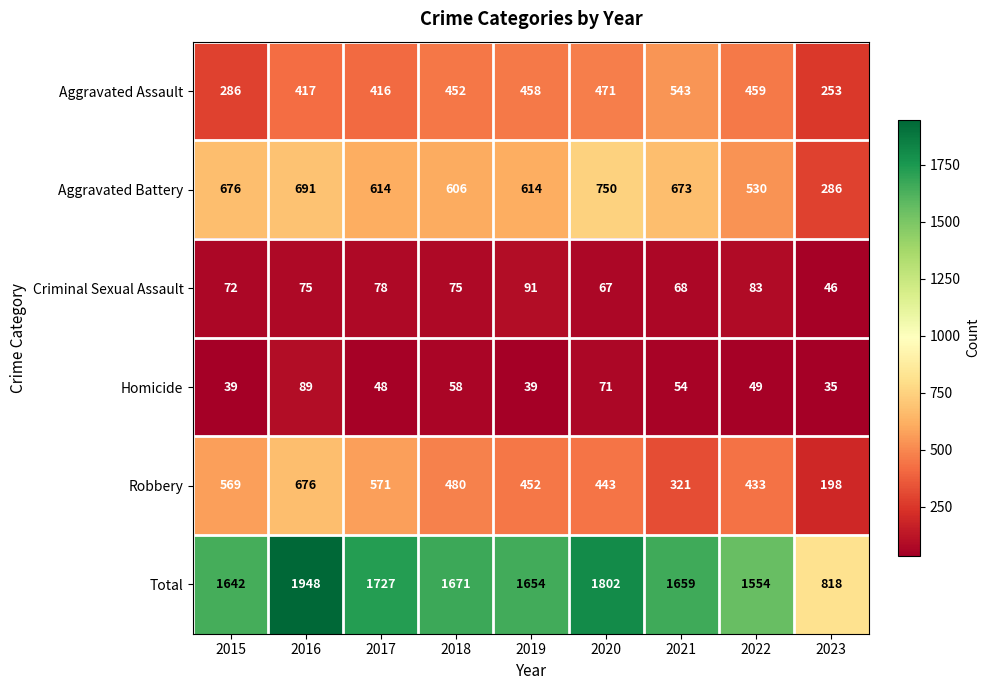

At 2016, list the series in order from smallest to largest.

Criminal Sexual Assault, Homicide, Aggravated Assault, Robbery, Aggravated Battery, Total